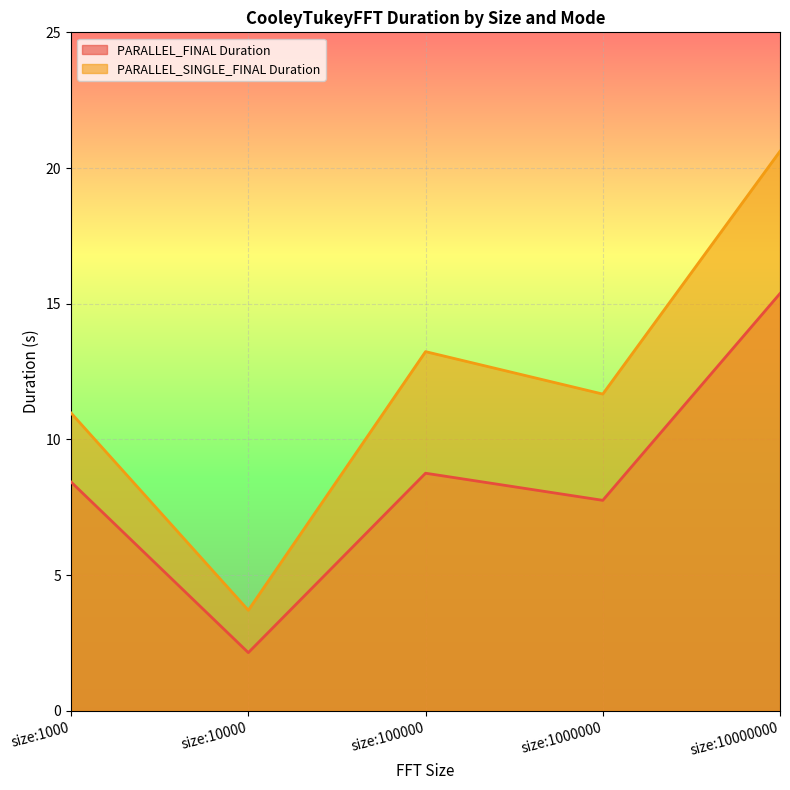

How many lines are shown in the chart?

2